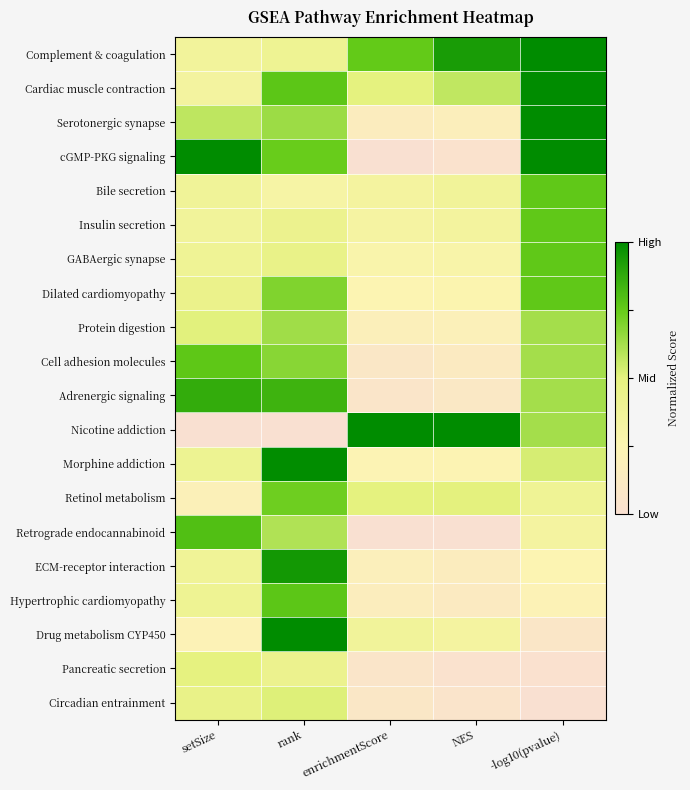

At which category does the chart reach its peak across all series?

-log10(pvalue)